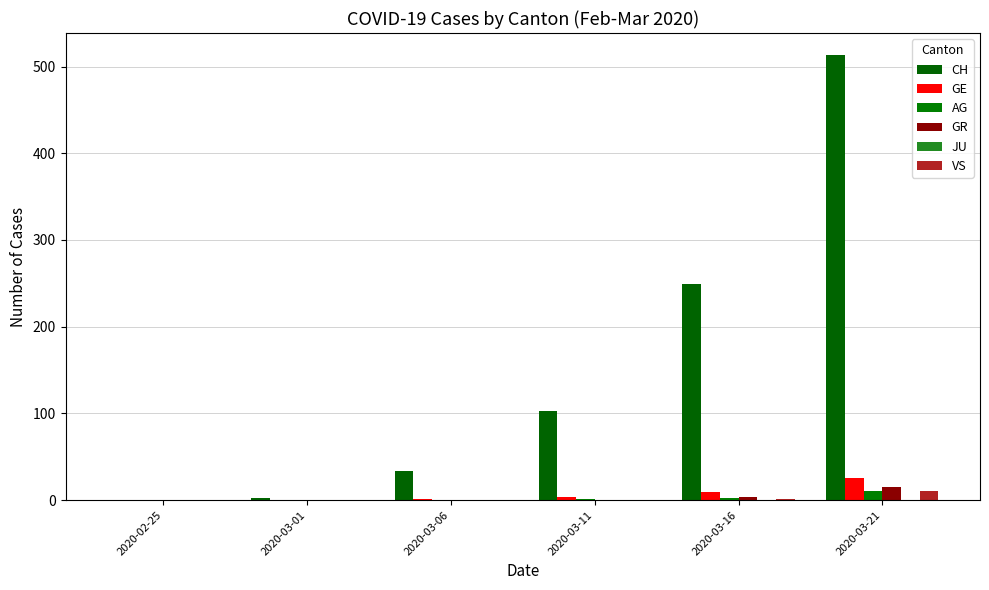

At which category is the sum across all series the highest?

2020-03-21